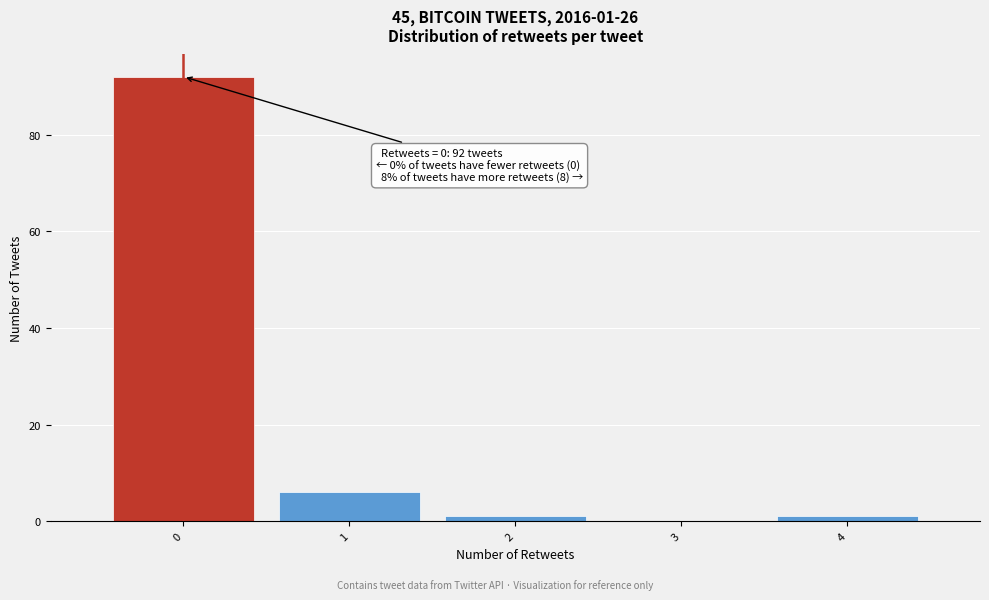

Which range on the x-axis has the tallest bar?

-0.5 to 0.5